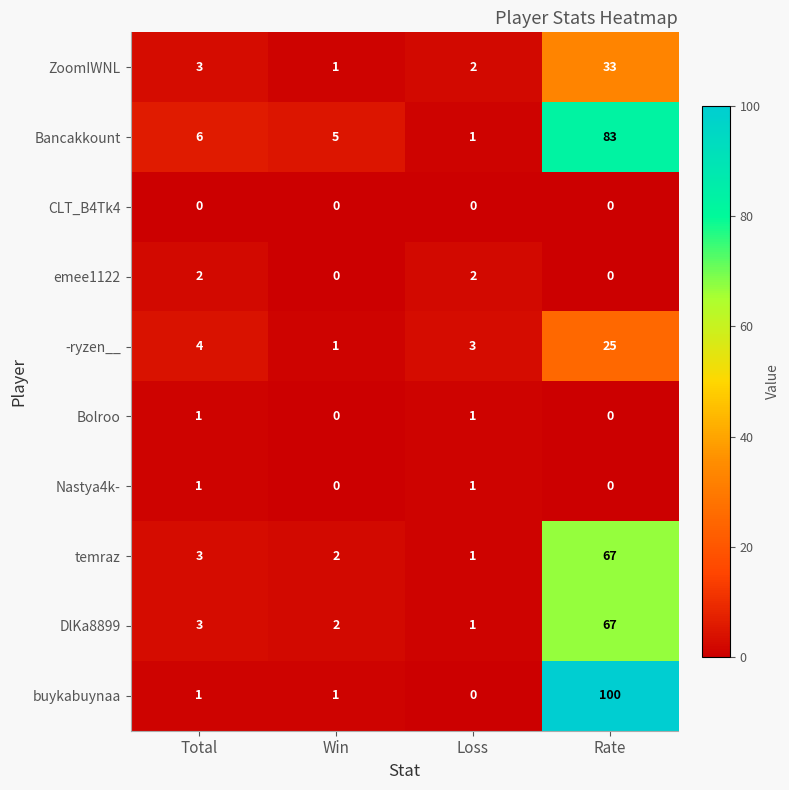

The -ryzen__ series shows 14 at Rate. True or false?

False